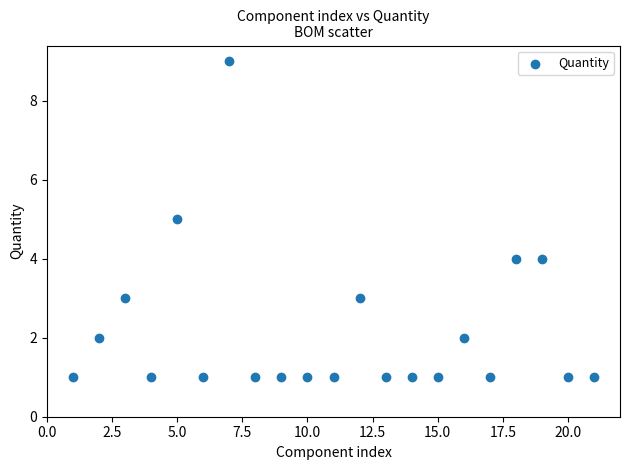

What is the range of Y values (max minus min)?

8